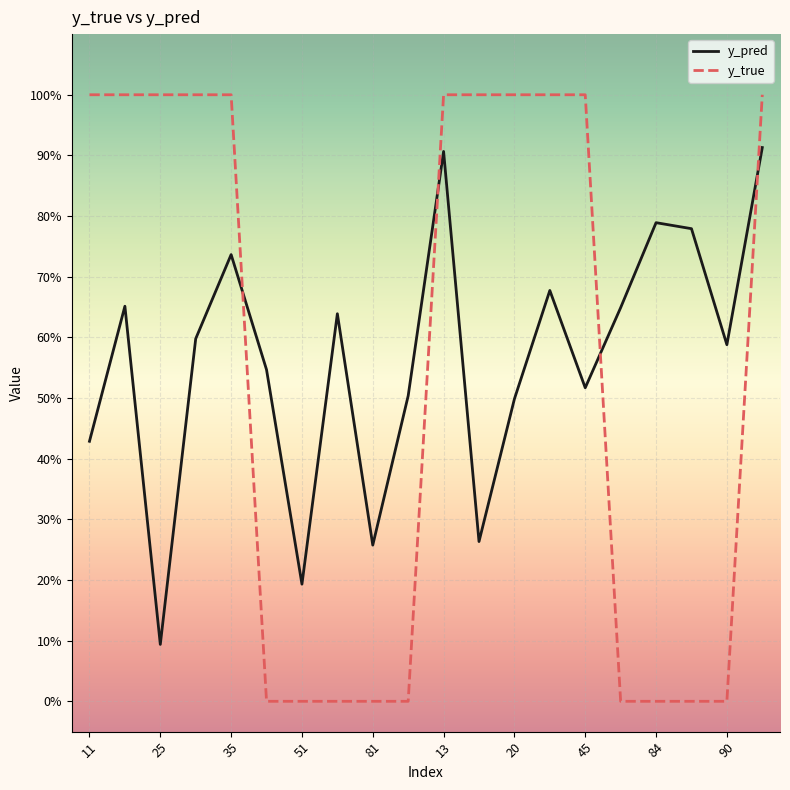

What is the sum of all y_pred values?

11.2